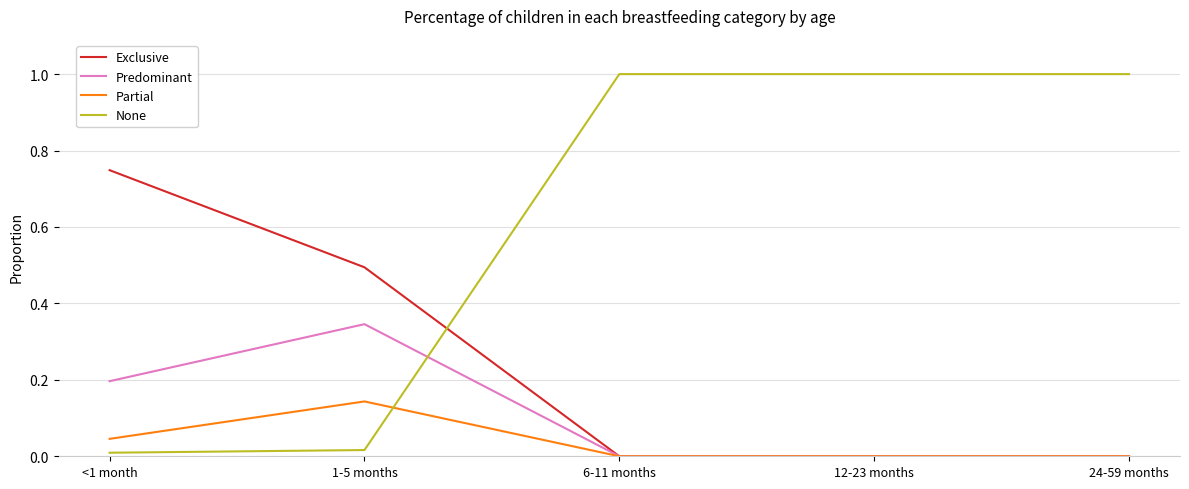

Is it true that Exclusive equals 0.5 at 1-5 months?

True